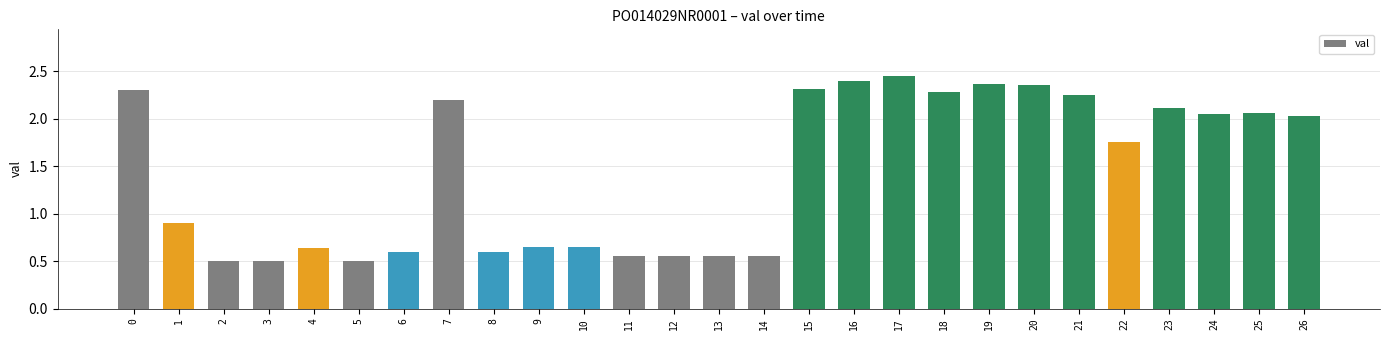

The value at 9 is 1.0. True or false?

False